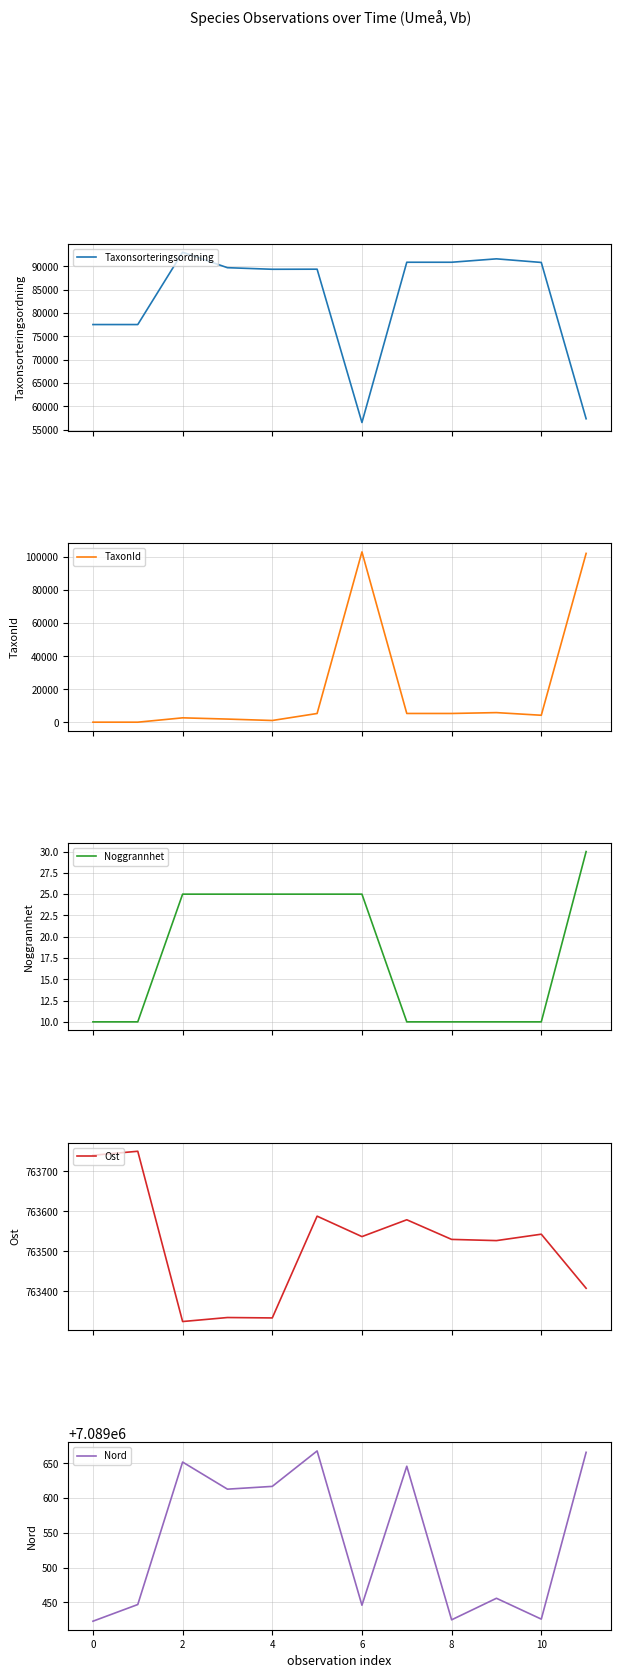

How many values in the Nord series are below 7089613?

6